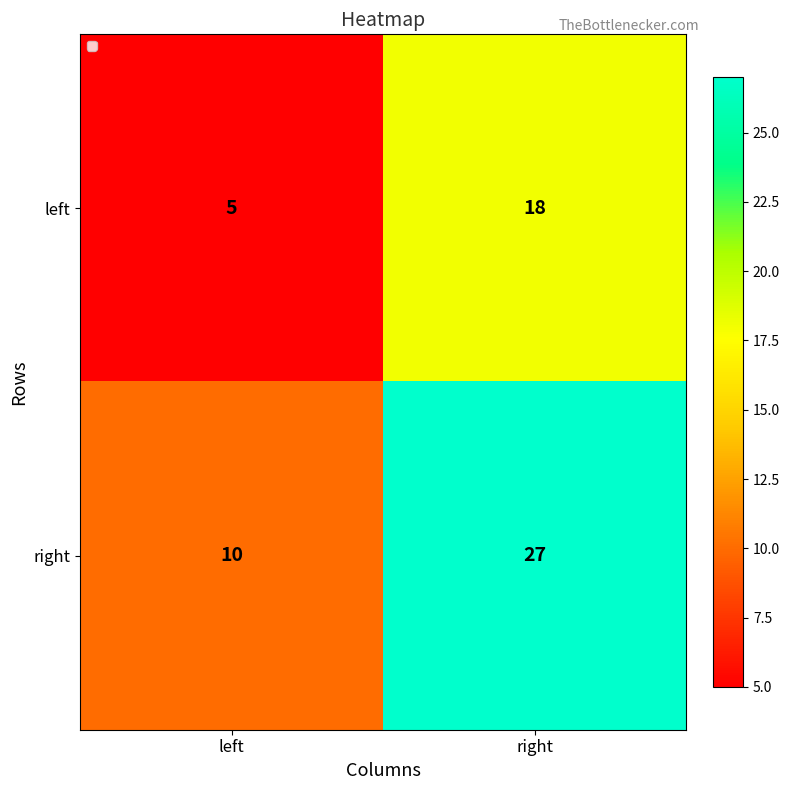

Which series has the widest spread of values?

right